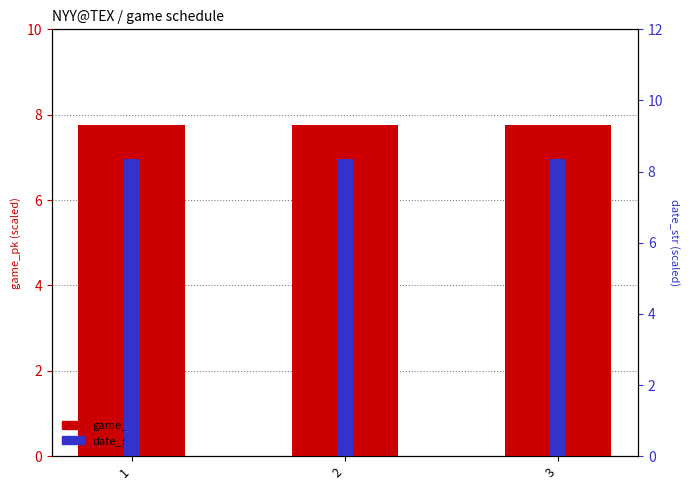

Which has a higher value, 3 or 2?

3